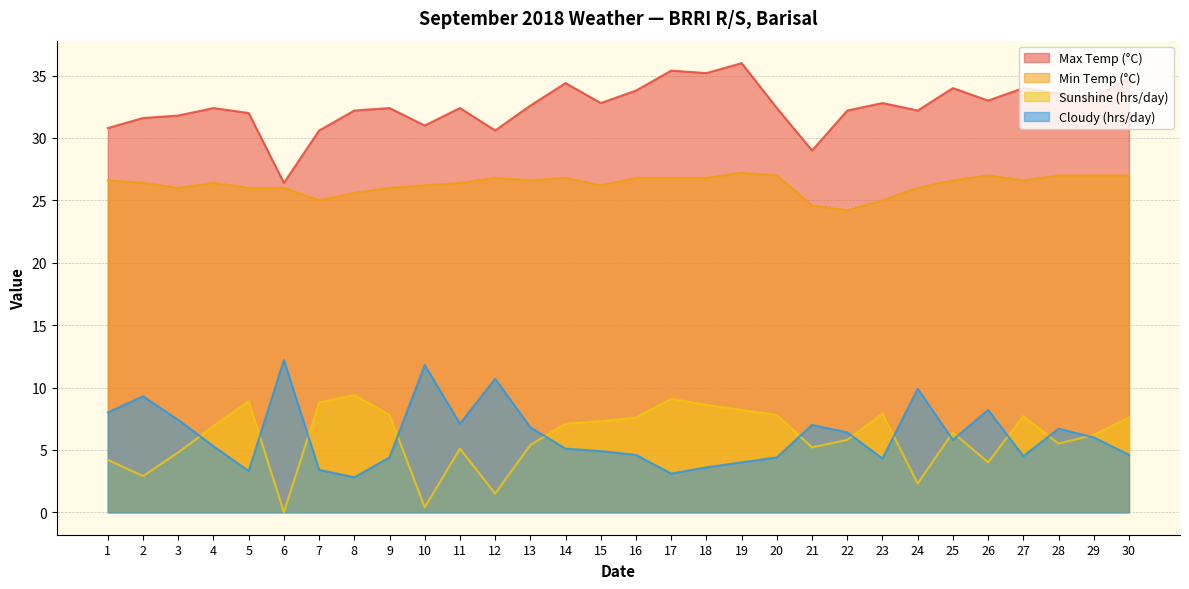

How many values in the Max Temp (°C) series are below 32?

8